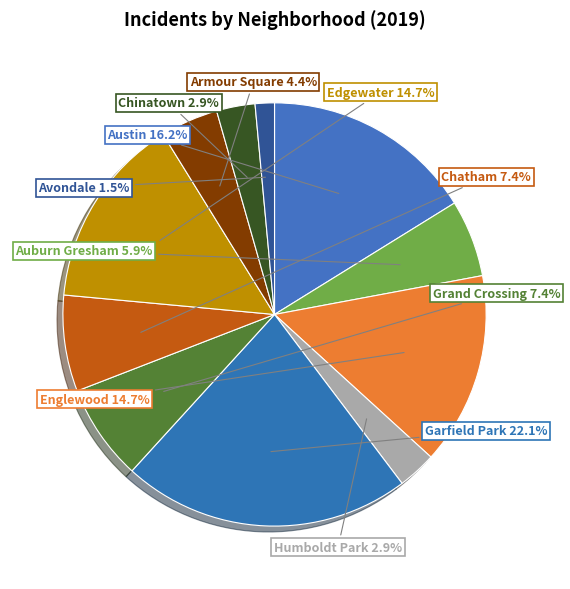

Which category has the smallest portion of the pie?

Avondale